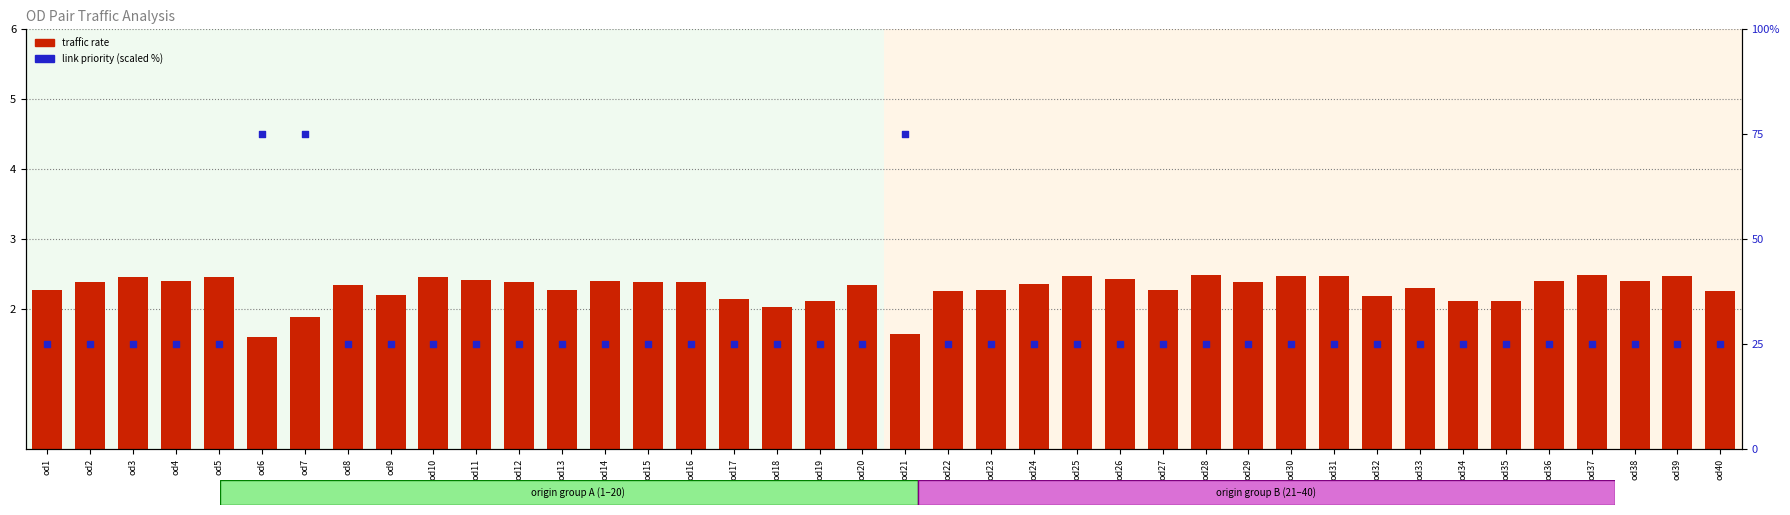

At which category is the sum across all series the highest?

od7